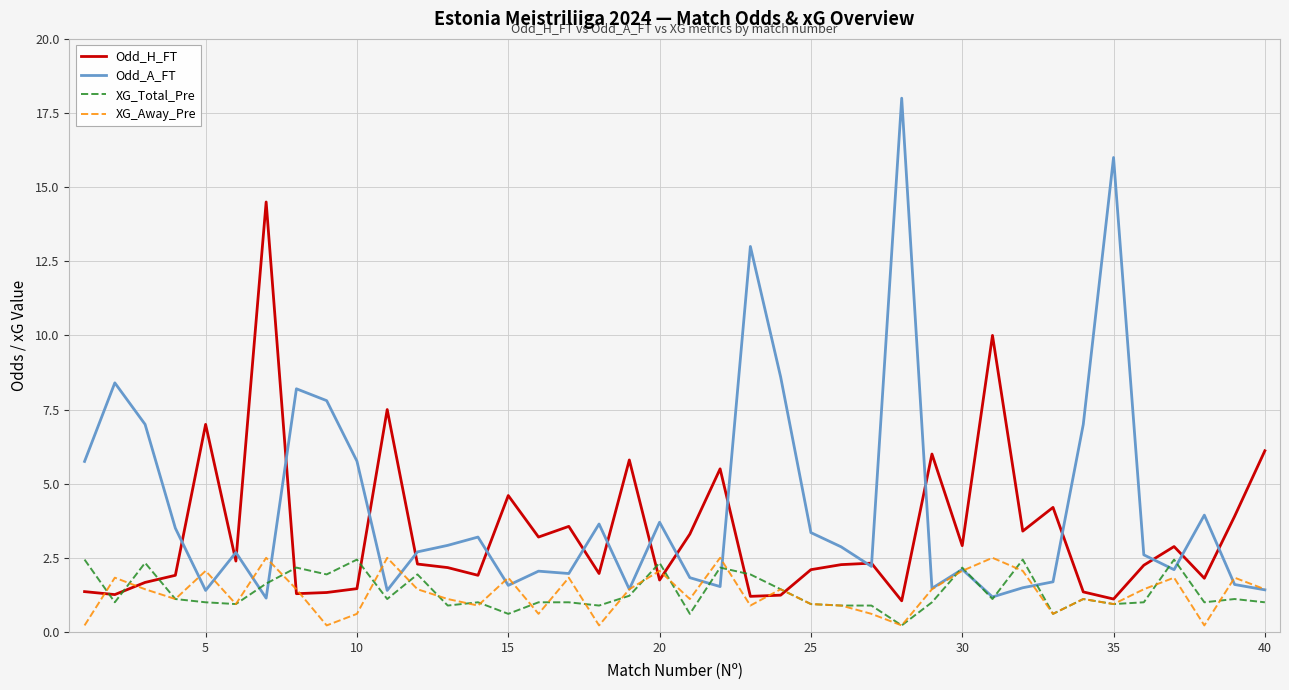

How many times do XG_Total_Pre and Odd_H_FT cross each other?

9